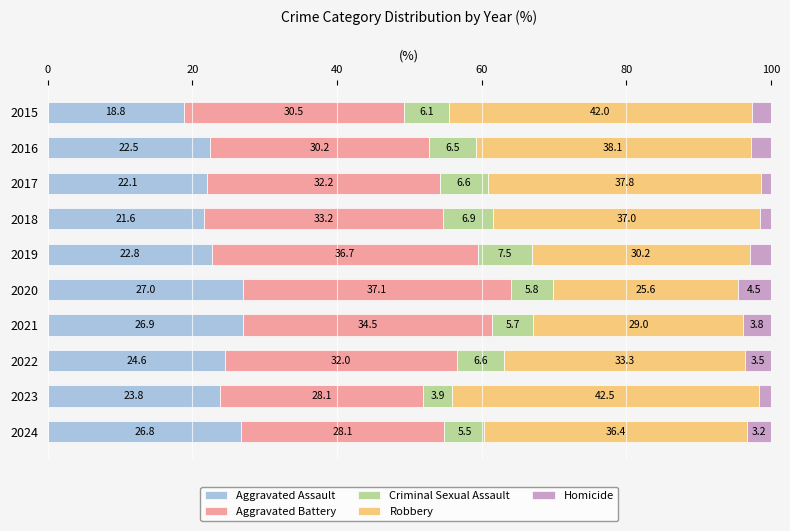

What are all the series names shown in the legend?

Aggravated Assault, Aggravated Battery, Criminal Sexual Assault, Robbery, Homicide